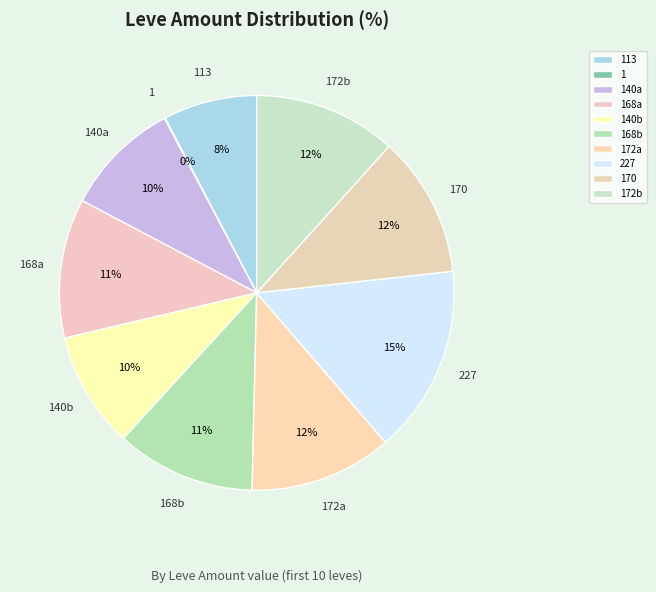

Does 227 account for over 50% of the chart?

No